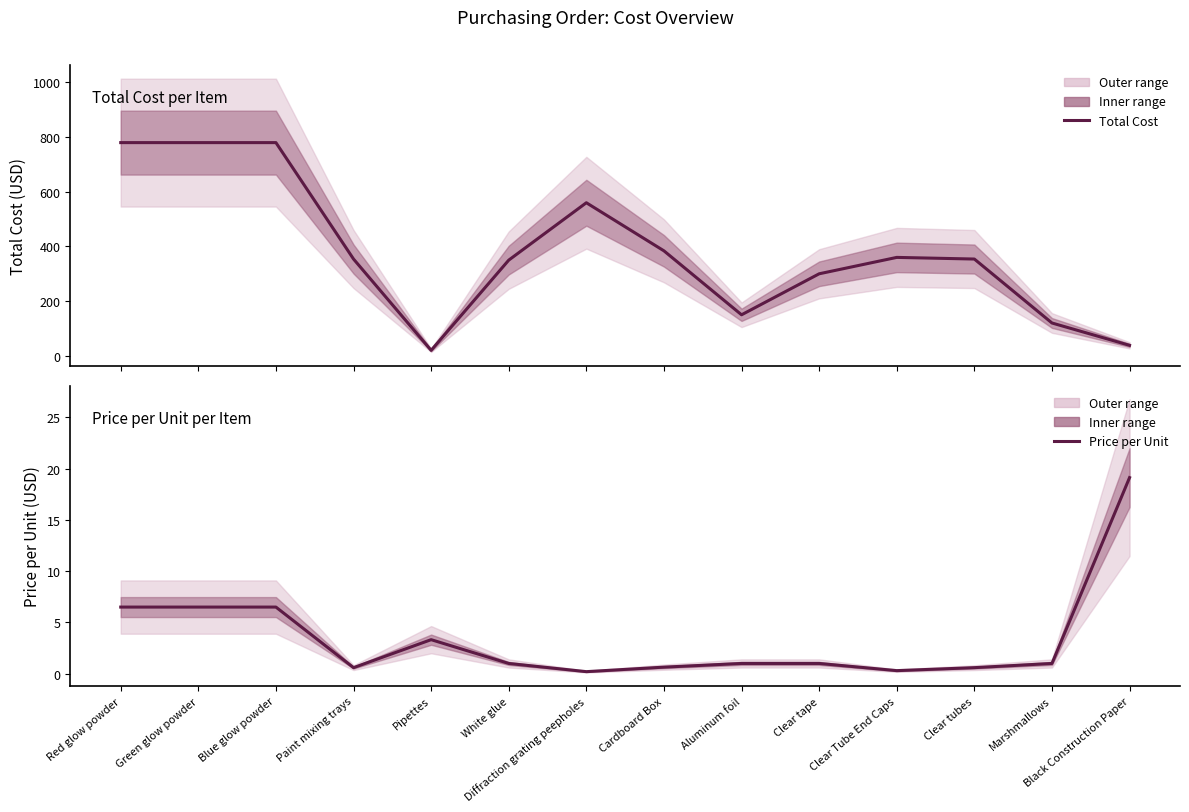

Rank the series by their average value, from lowest to highest.

Price per Unit, Total Cost